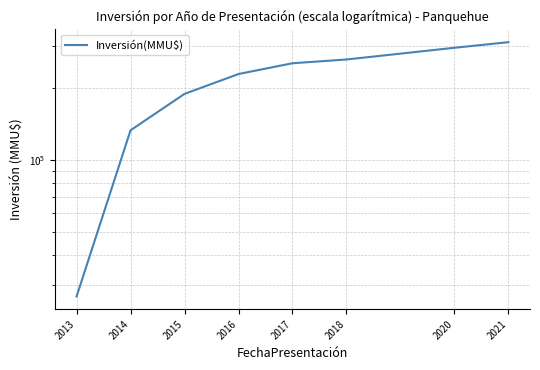

How many data points does each series have?

8